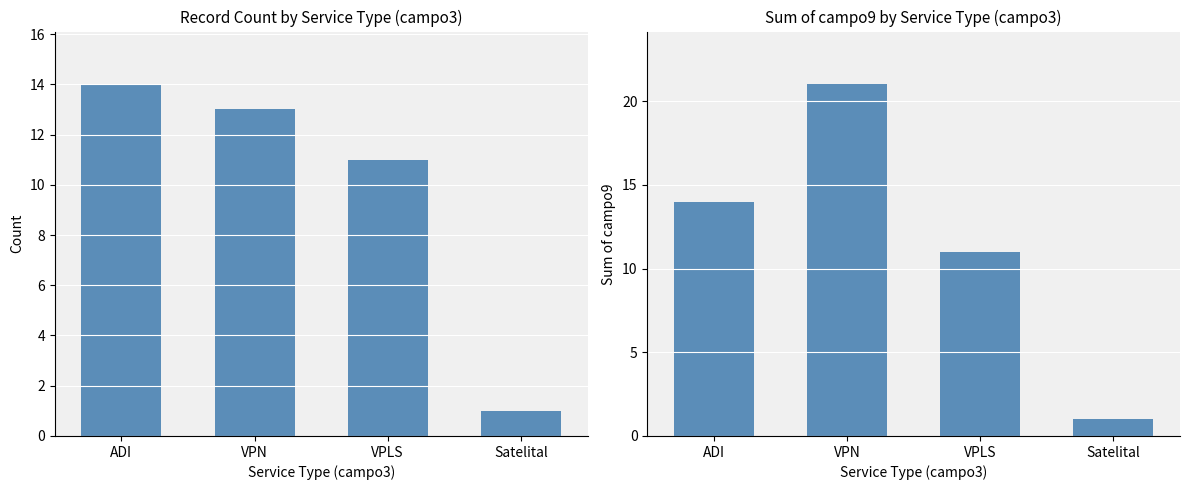

Between VPLS and ADI, which is larger?

ADI